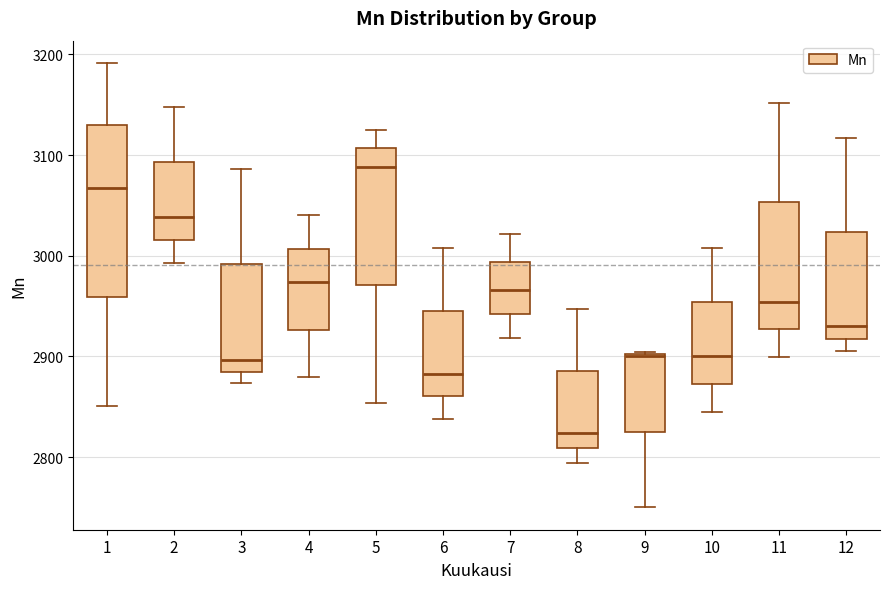

Reading left to right, transcribe this box plot: for each box, give where its median line is, the range the box spans, and where its two whiskers end, as read against the y-axis. The values are not printed on the chart, so give them approximately, as read against the axis.

1: median 3070, box 2960 to 3130, whiskers 2850 to 3190
2: median 3040, box 3020 to 3090, whiskers 2990 to 3150
3: median 2900, box 2890 to 2990, whiskers 2870 to 3090
4: median 2970, box 2930 to 3010, whiskers 2880 to 3040
5: median 3090, box 2970 to 3110, whiskers 2850 to 3130
6: median 2880, box 2860 to 2950, whiskers 2840 to 3010
7: median 2970, box 2940 to 2990, whiskers 2920 to 3020
8: median 2820, box 2810 to 2890, whiskers 2790 to 2950
9: median 2900, box 2830 to 2900, whiskers 2750 to 2900
10: median 2900, box 2870 to 2950, whiskers 2840 to 3010
11: median 2950, box 2930 to 3050, whiskers 2900 to 3150
12: median 2930, box 2920 to 3020, whiskers 2910 to 3120